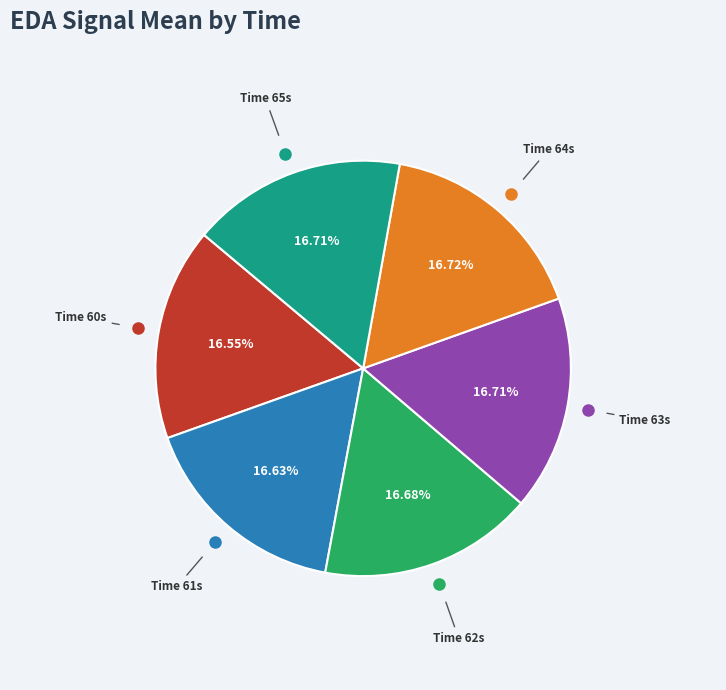

Is there any slice that represents more than half of the pie?

No